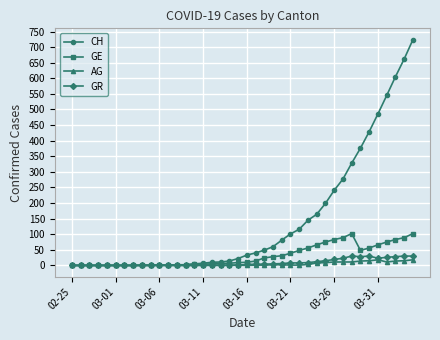

Count the number of data series in this chart.

4